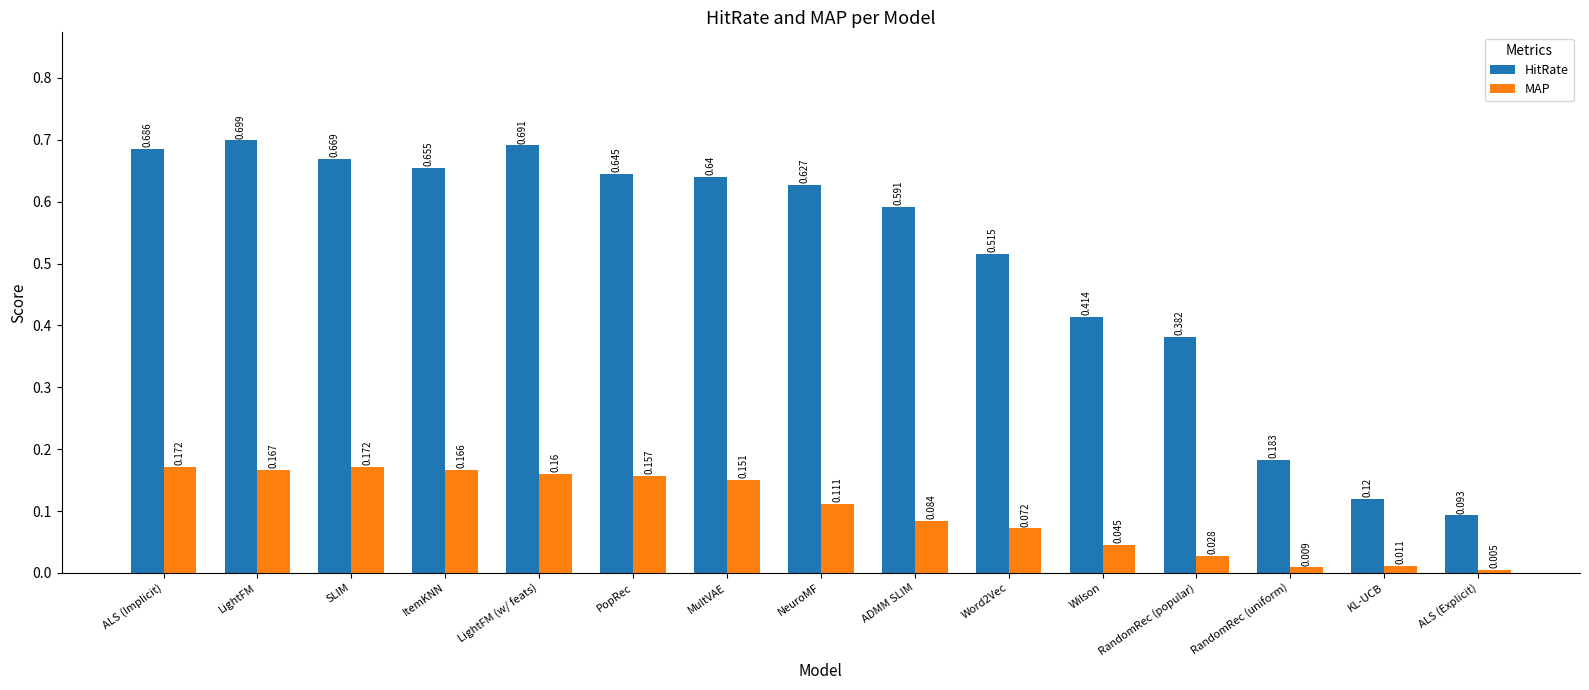

Rank the series by their maximum value, from lowest to highest.

MAP, HitRate